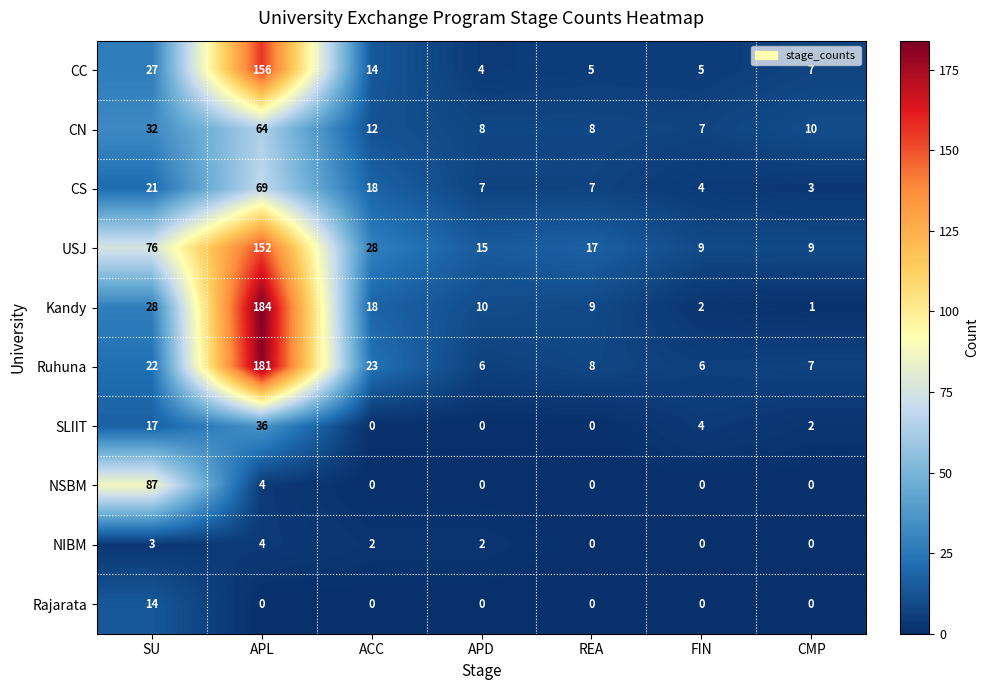

Rank the series at SU from lowest to highest value.

NIBM, Rajarata, SLIIT, CS, Ruhuna, CC, Kandy, CN, USJ, NSBM